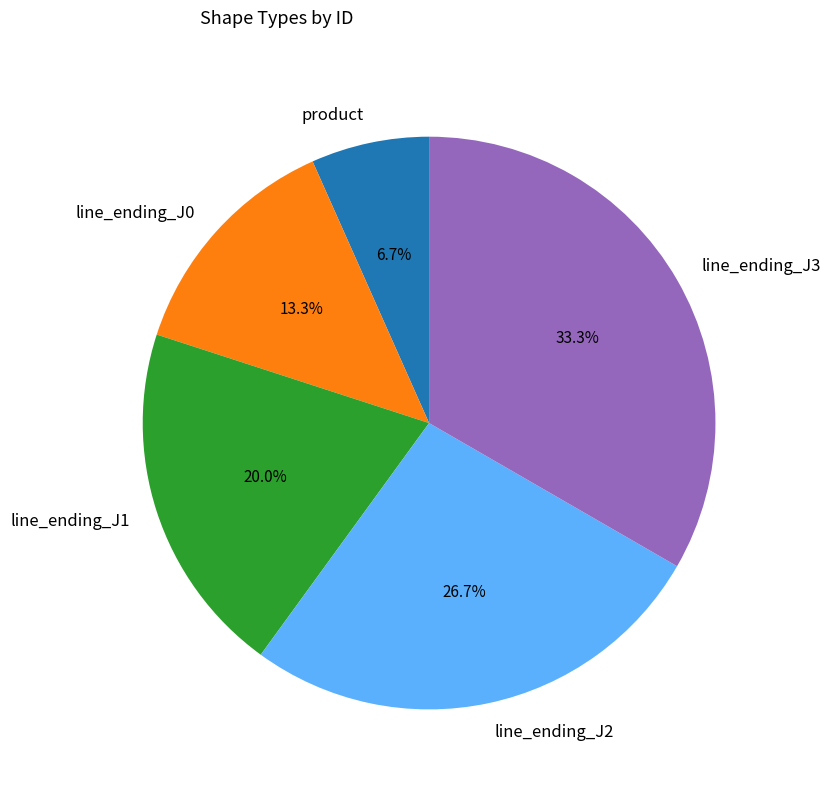

To the nearest percent, what is the combined percentage of product and line_ending_J0?

20%